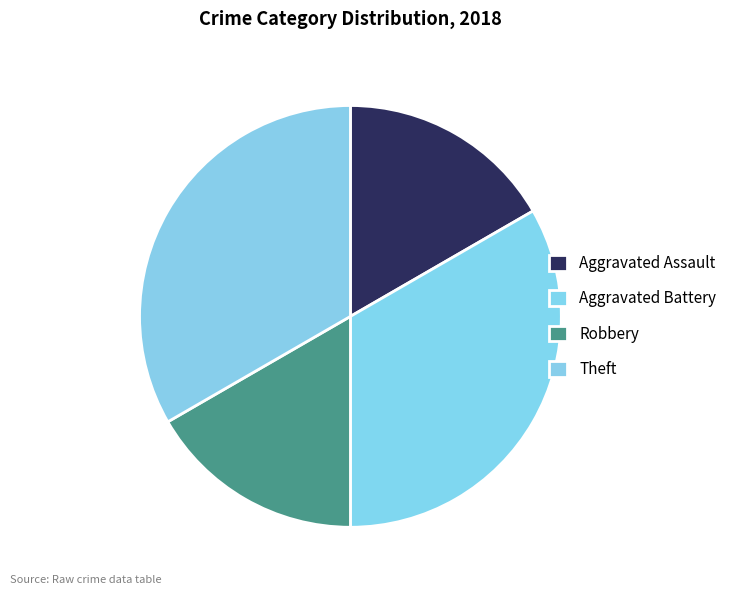

What percentage is the Robbery slice, to the nearest percent?

17%